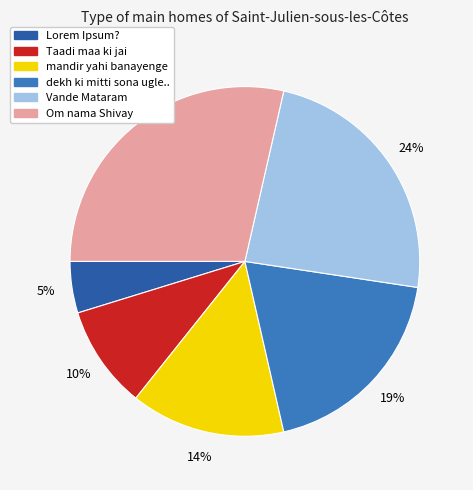

Is it true that Om nama Shivay is 34% of the pie?

False